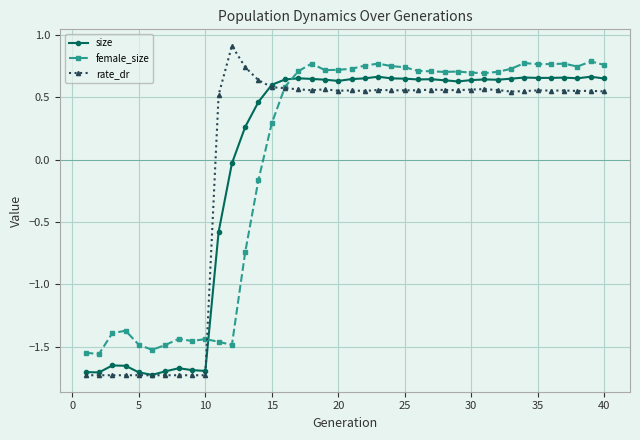

At how many categories does at least one series exceed 0?

30